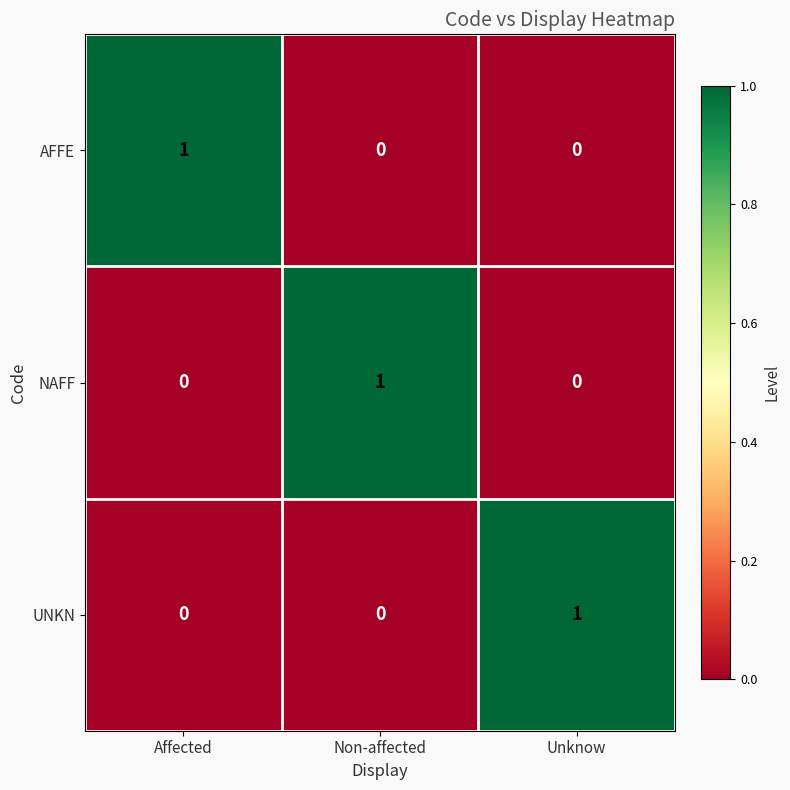

Reading left to right, extract all data points from this chart.

AFFE: Affected=1	Non-affected=0	Unknow=0
NAFF: Affected=0	Non-affected=1	Unknow=0
UNKN: Affected=0	Non-affected=0	Unknow=1